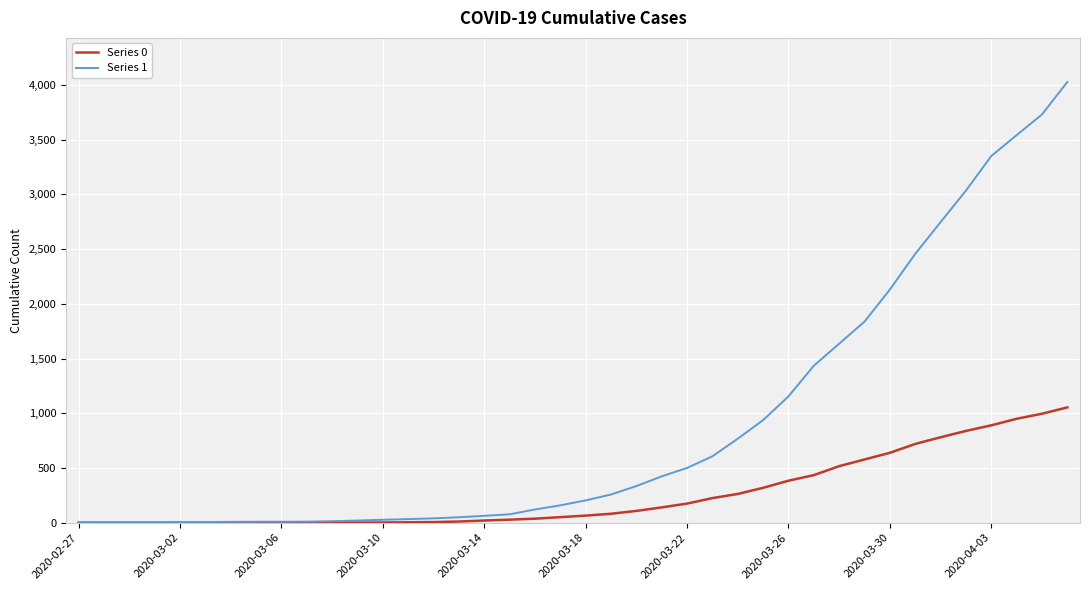

At how many categories does at least one series exceed 297?

18